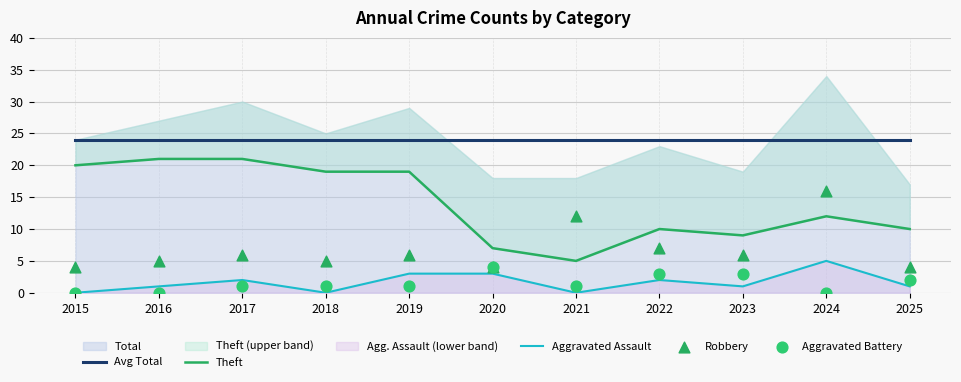

Which series reaches the minimum Y coordinate?

Aggravated Assault